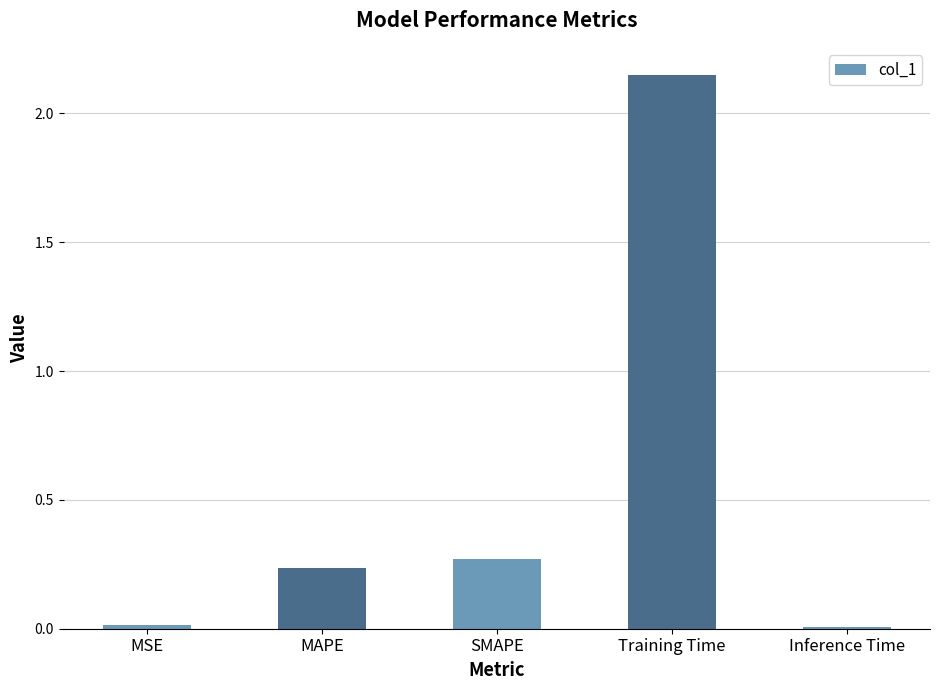

Which category has the highest value across all series?

Training Time